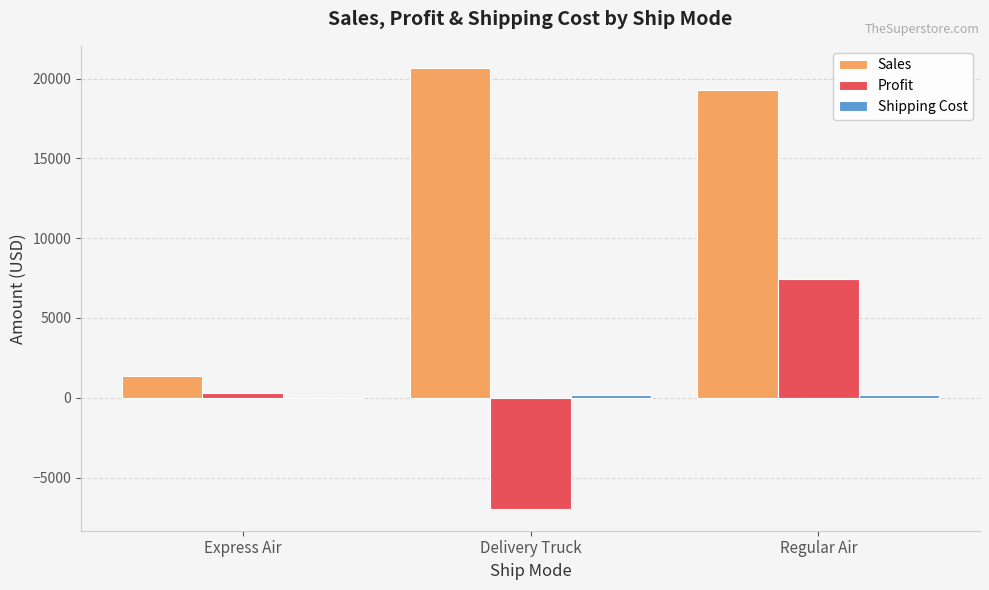

Which series has the largest total across all categories?

Sales